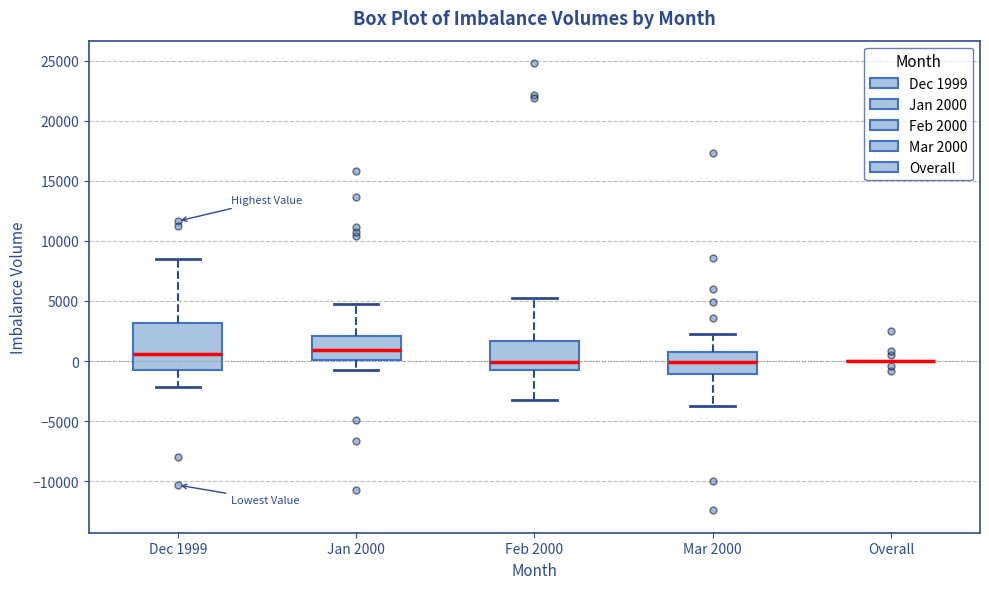

Reading left to right, transcribe this box plot: for each box, give where its median line is, the range the box spans, and where its two whiskers end, as read against the y-axis. The values are not printed on the chart, so give them approximately, as read against the axis.

Dec 1999: median 500, box -1000 to 3000, whiskers -2000 to 8500
Jan 2000: median 1000, box 0 to 2000, whiskers -1000 to 5000
Feb 2000: median 0, box -500 to 1500, whiskers -3000 to 5000
Mar 2000: median 0, box -1000 to 500, whiskers -3500 to 2000
Overall: box collapsed to a line at 0, whiskers 0 to 0